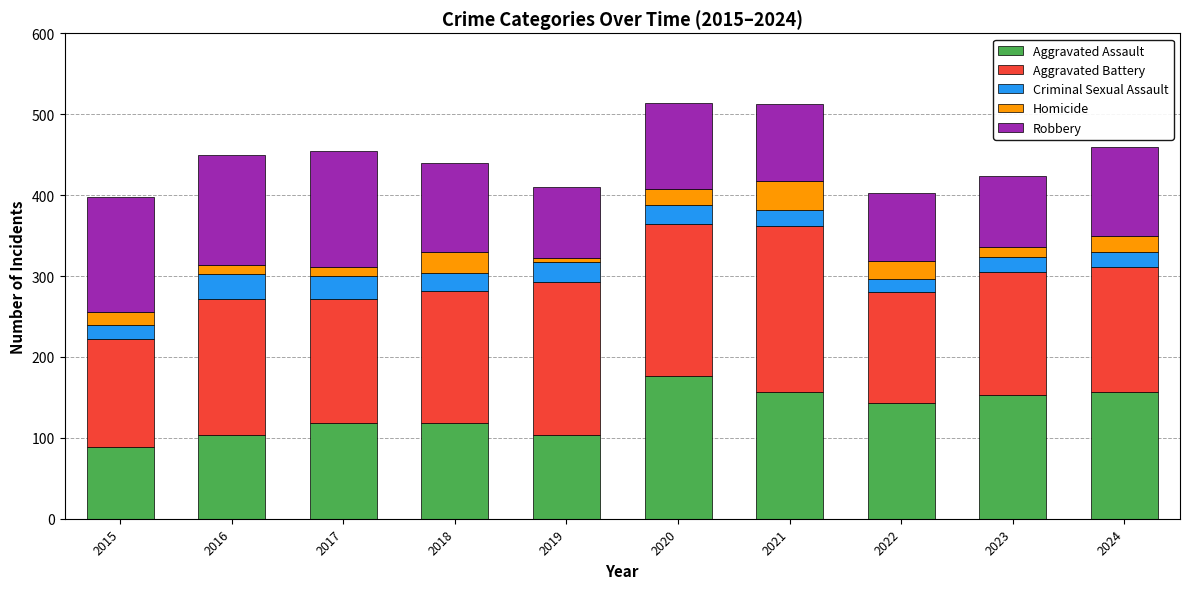

Which category has the lowest value in the Aggravated Assault series?

2015